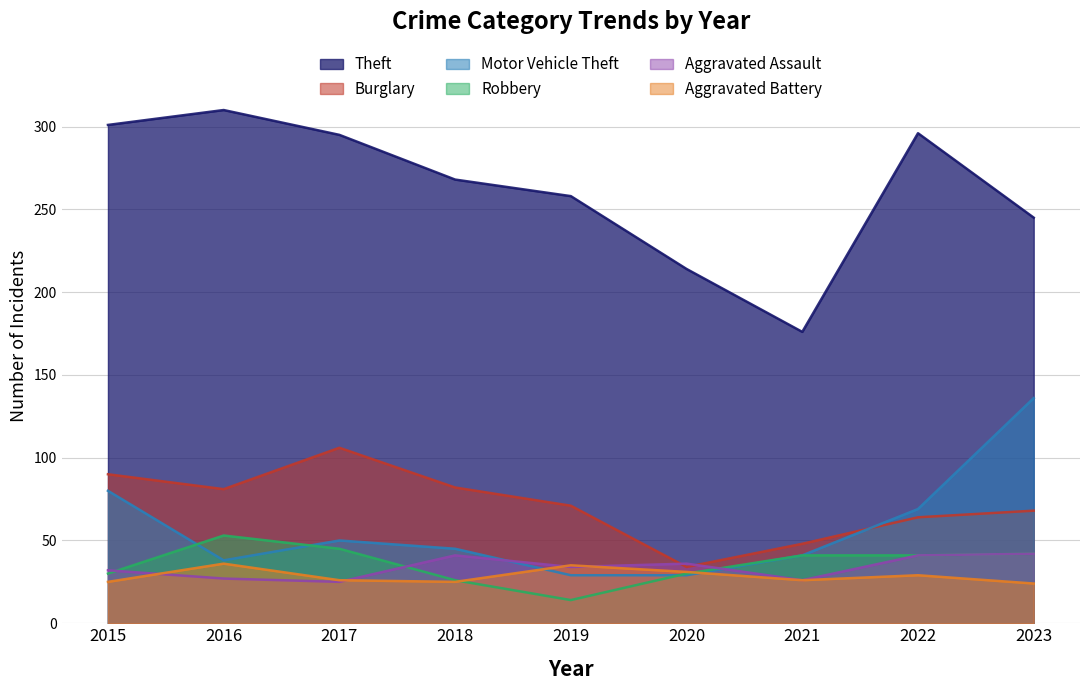

What is the value of the Aggravated Battery point at the 8th from the left?

29